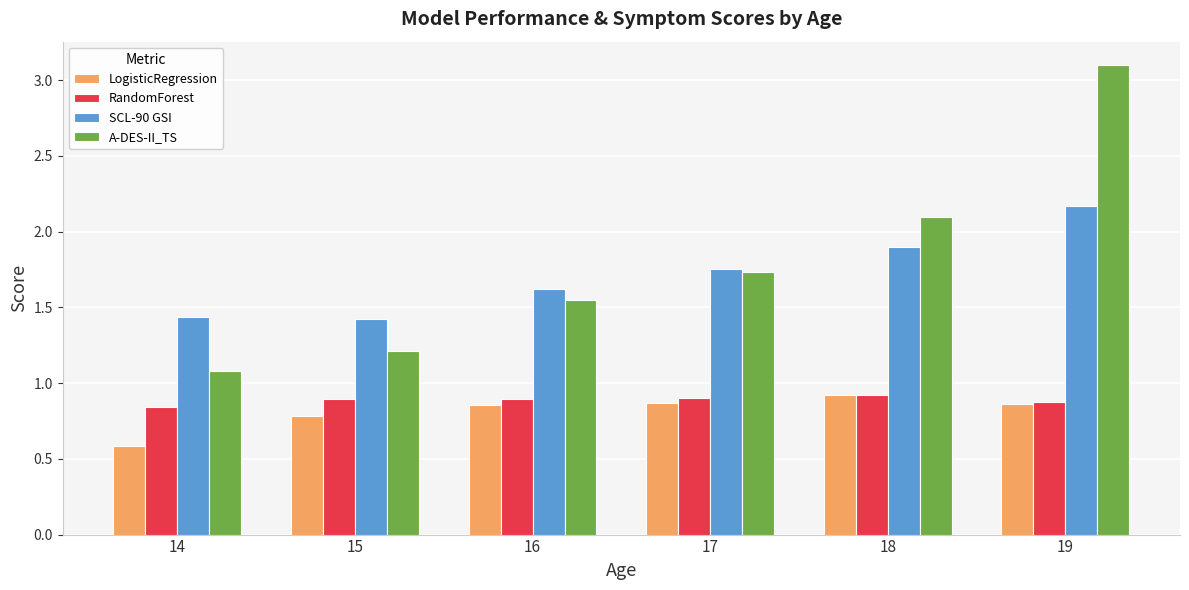

How many SCL-90 GSI values are between 1 and 2?

5